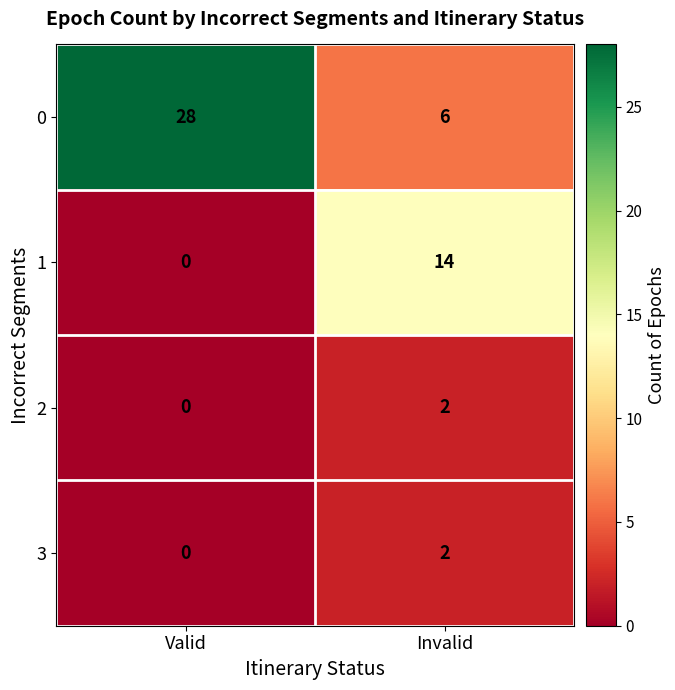

How many data points does each series have?

2